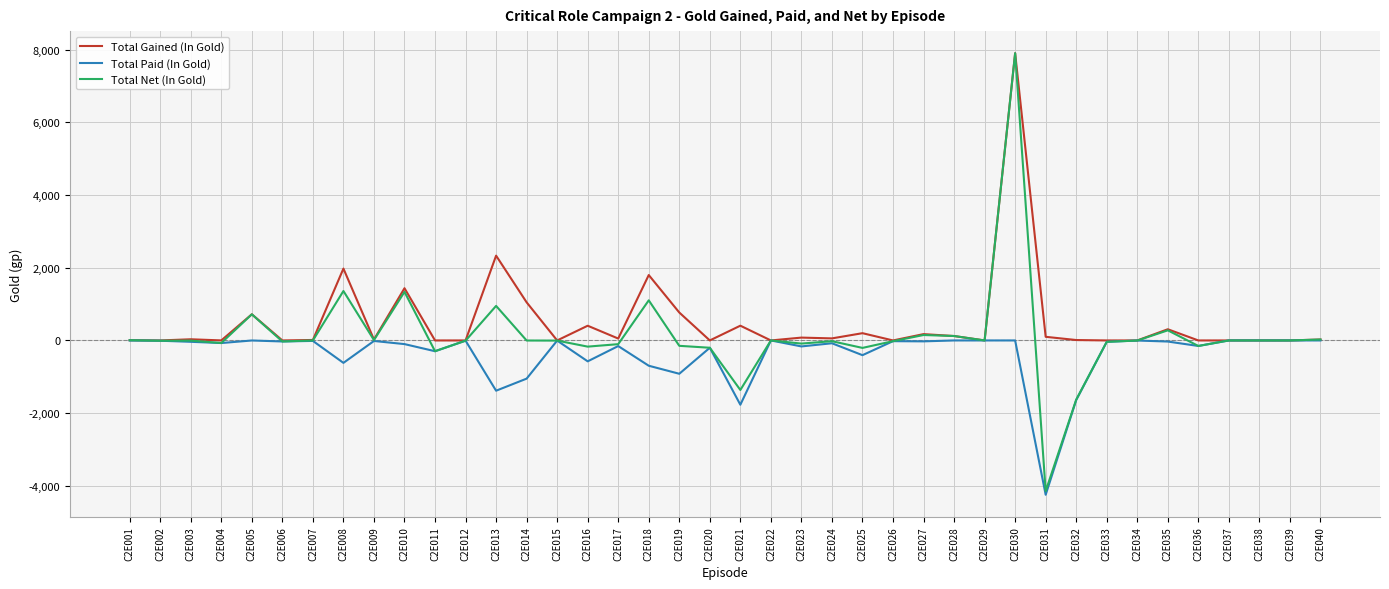

Which label corresponds to the largest value in the chart?

C2E030